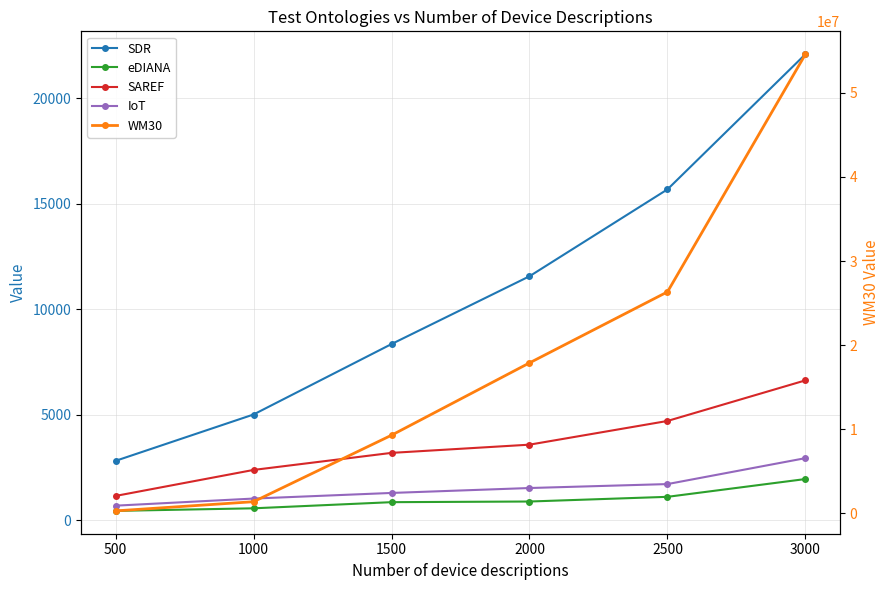

How many lines are shown in the chart?

5